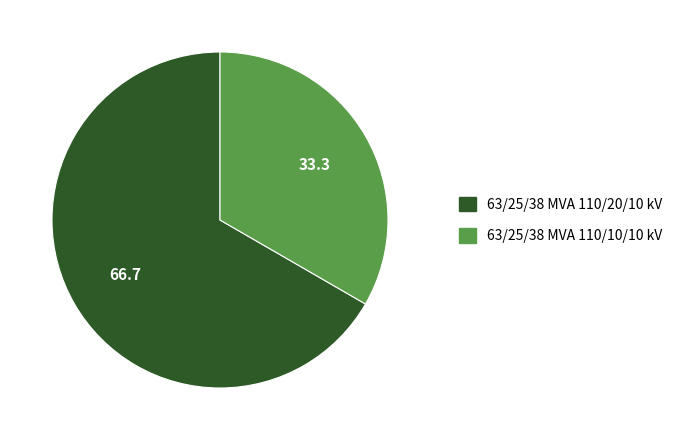

What is the ratio of the value at 63/25/38 MVA 110/10/10 kV to the value at 63/25/38 MVA 110/20/10 kV?

0.5